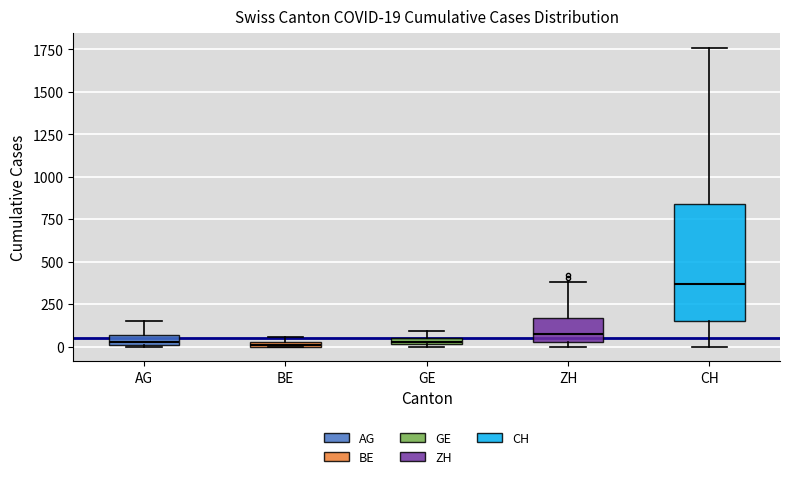

Which box is the tallest, from its lower edge to its upper edge?

CH